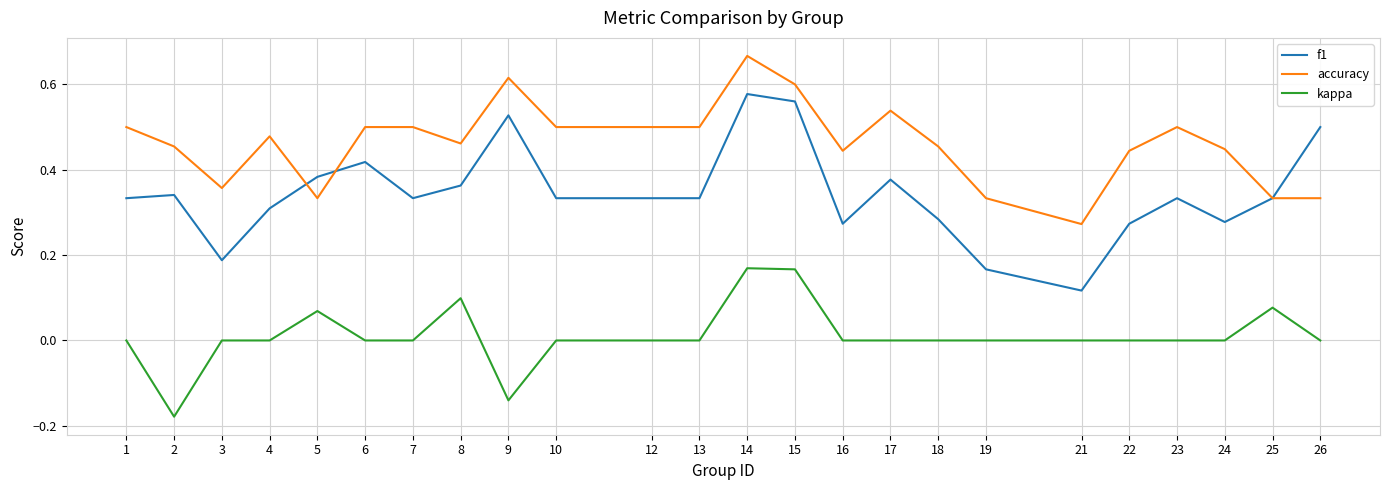

At which category does accuracy reach its first local peak?

4